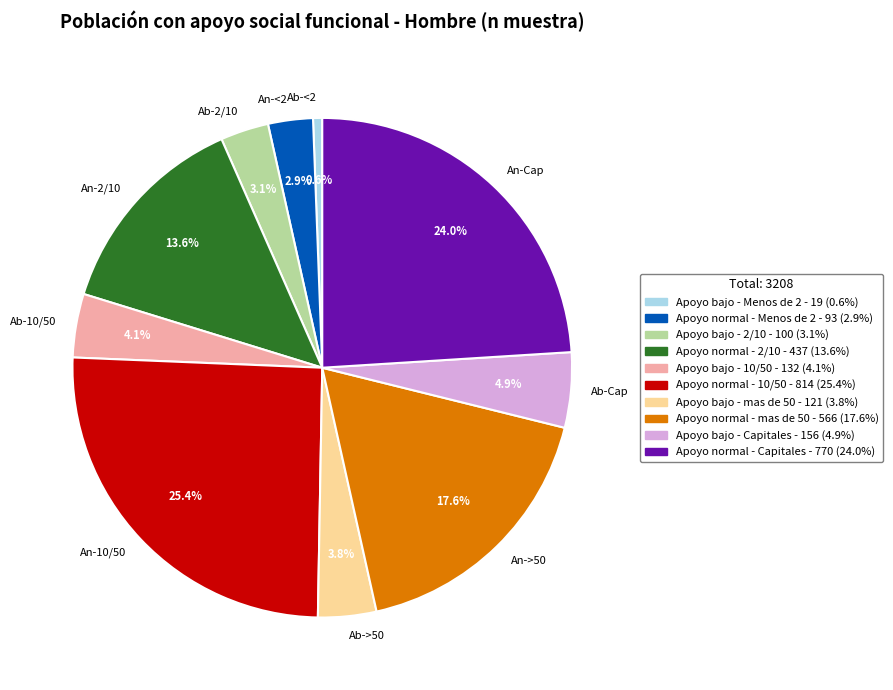

Is there any slice that represents more than half of the pie?

No